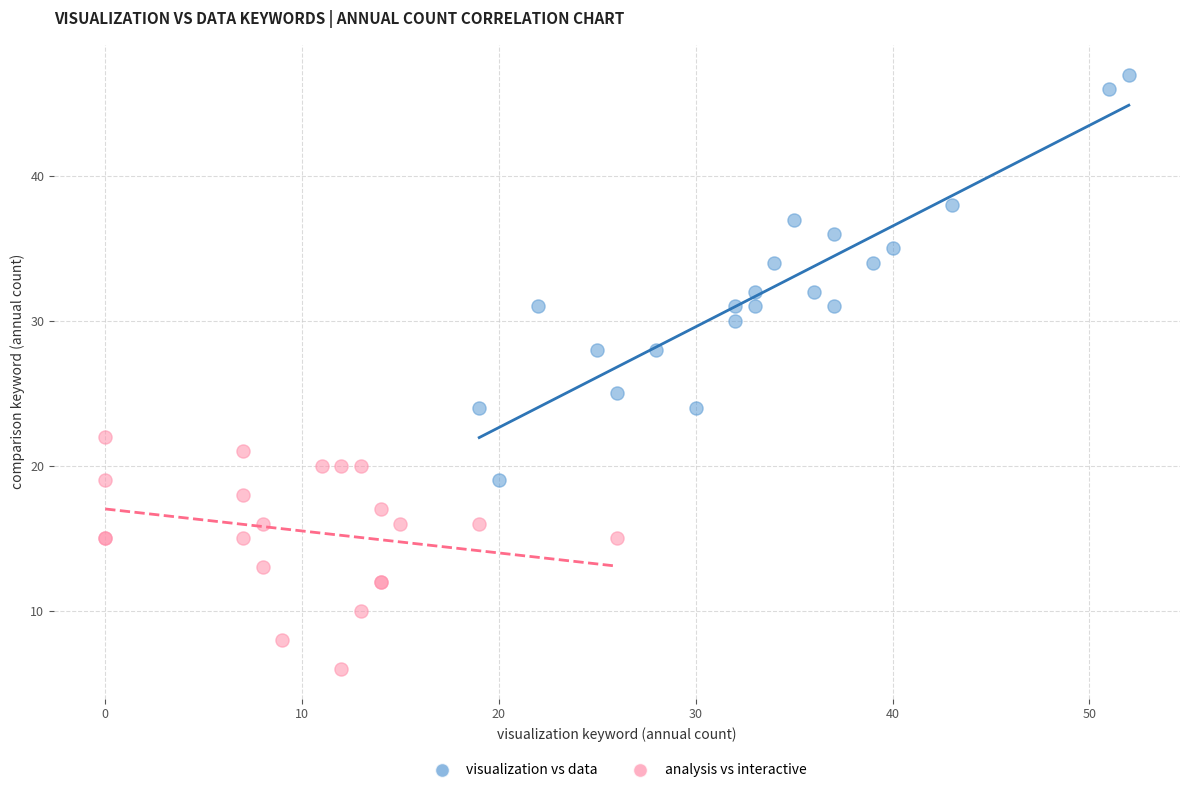

Which series has the largest Y range (max minus min)?

visualization vs data